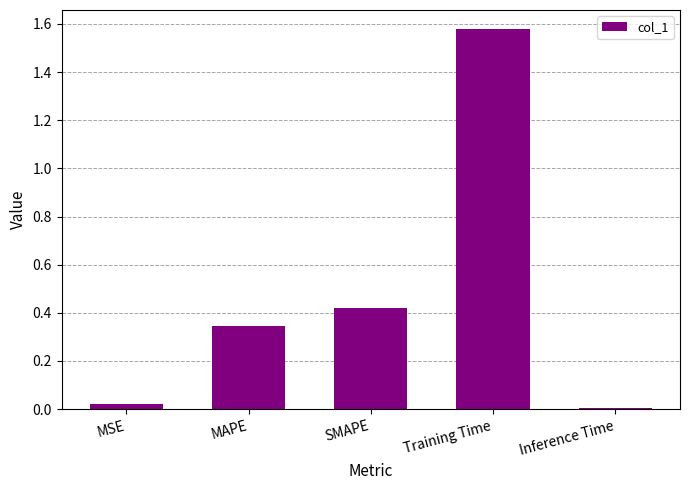

Rank the categories by value from highest to lowest.

Training Time, SMAPE, MAPE, MSE, Inference Time